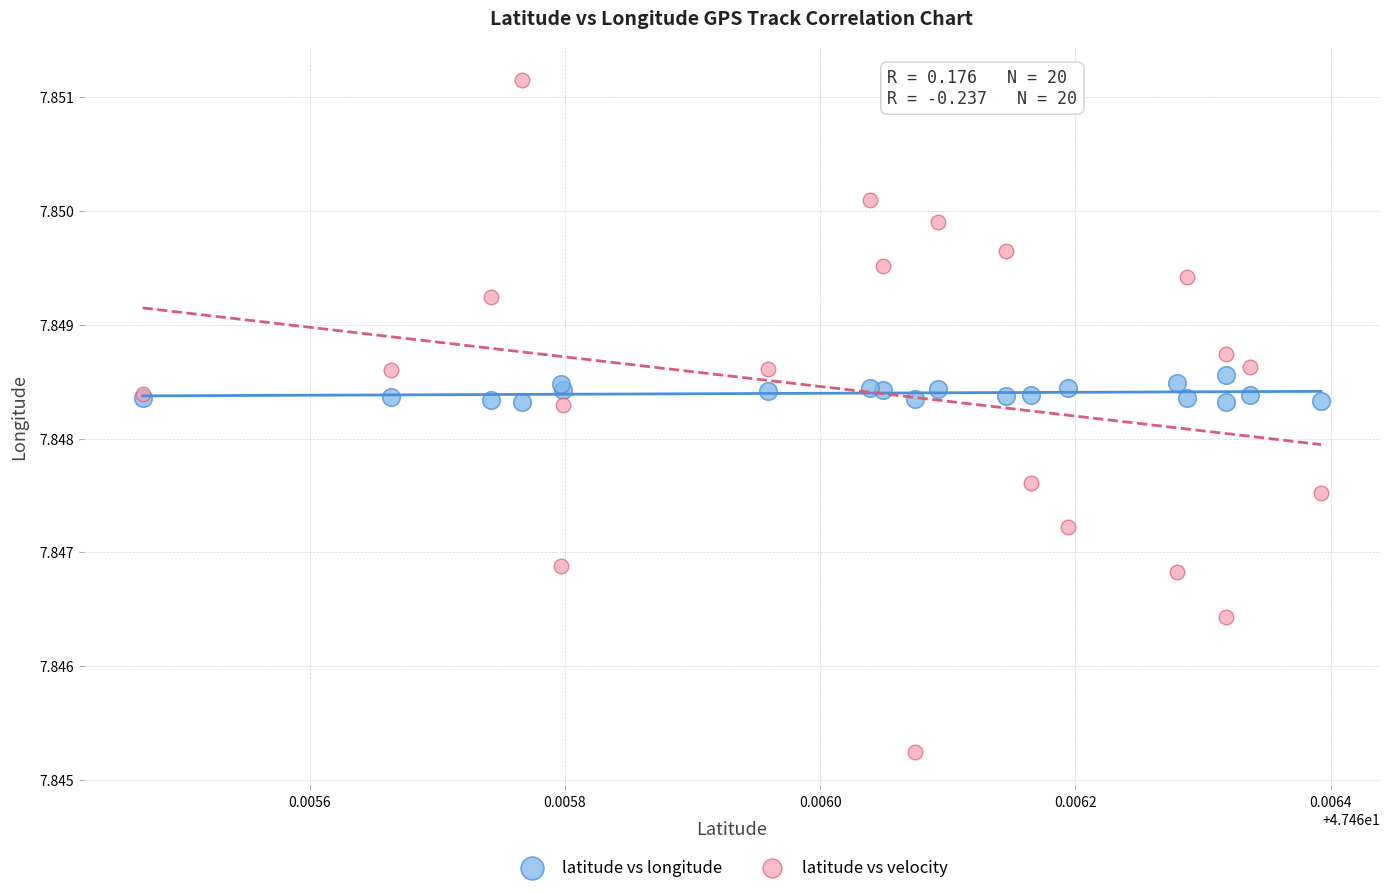

Which series reaches the minimum Y coordinate?

latitude vs velocity